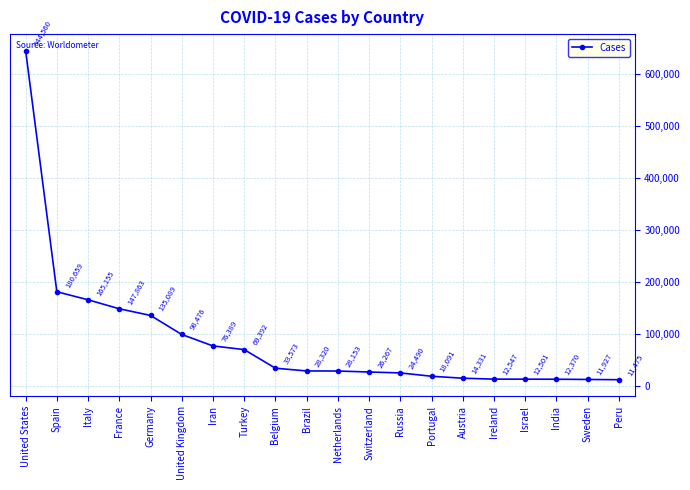

Between Germany and Brazil, which is larger?

Germany